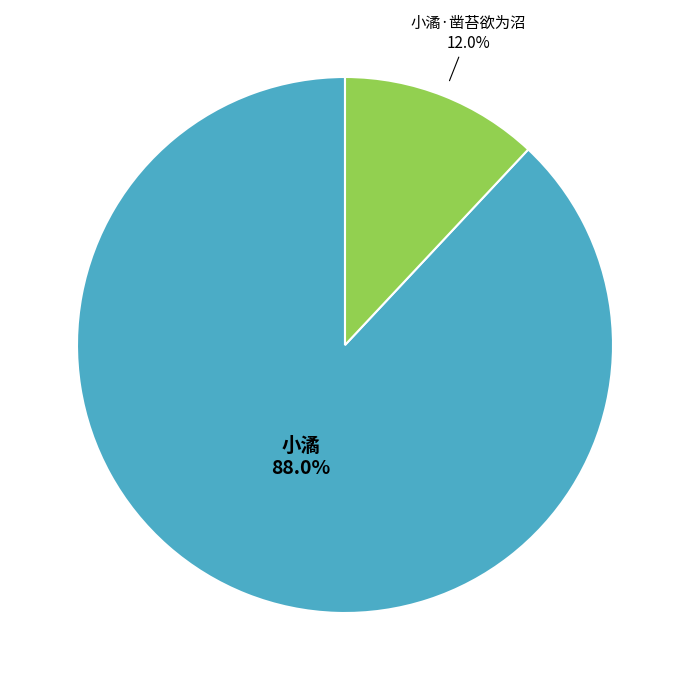

What is the total percentage of 小潏·凿苔欲为沼 and 小潏?

100.0%